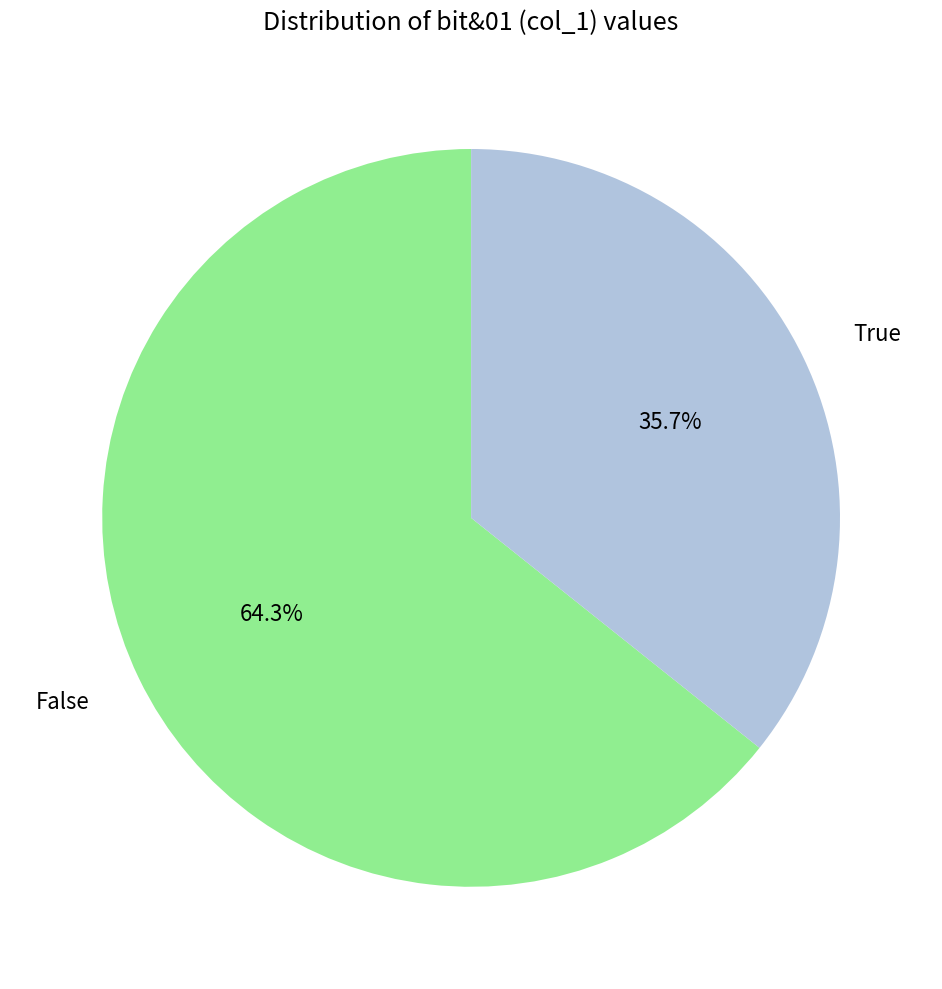

How many slices are in this pie chart?

2